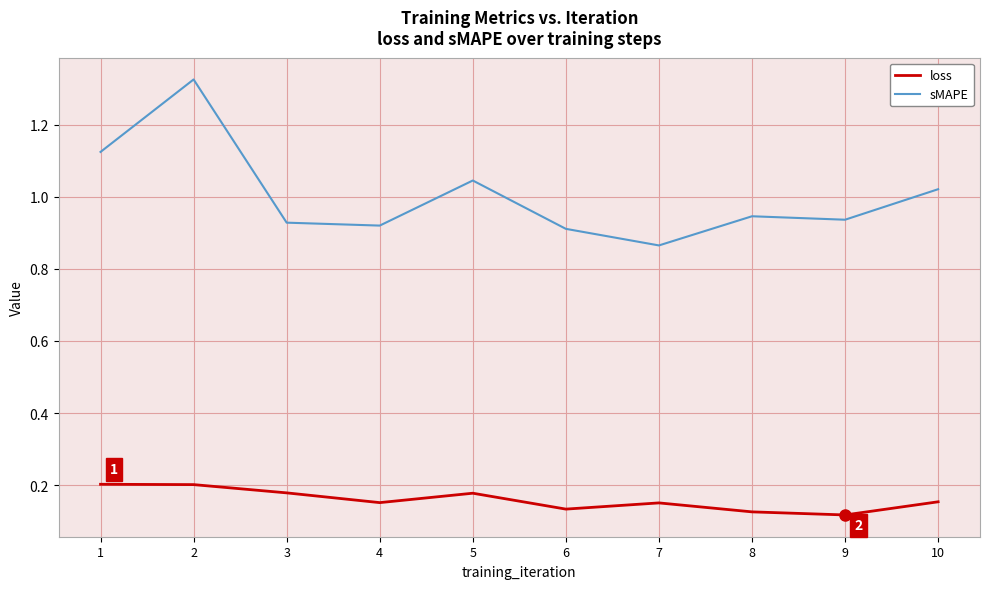

The sMAPE series shows 0.9 at 6. True or false?

True